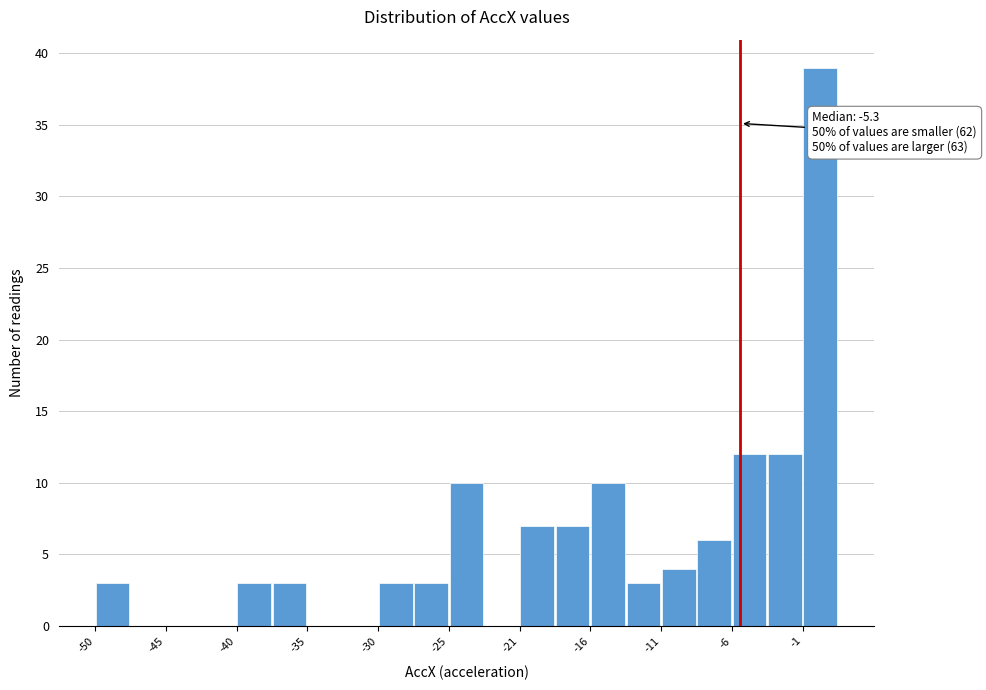

Over which range of the x-axis is the bar tallest?

-1.0 to 1.5